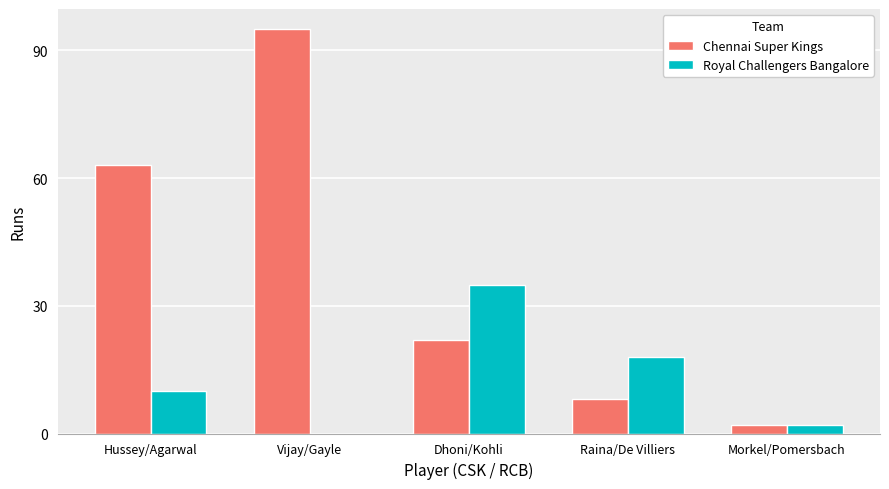

What value does the Chennai Super Kings series have at Dhoni/Kohli?

22